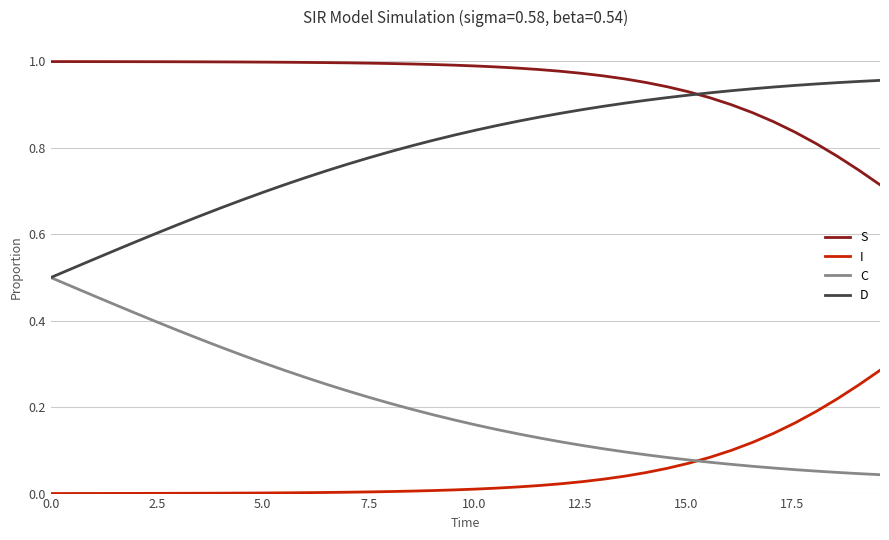

True or false: I and D intersect in this chart.

False